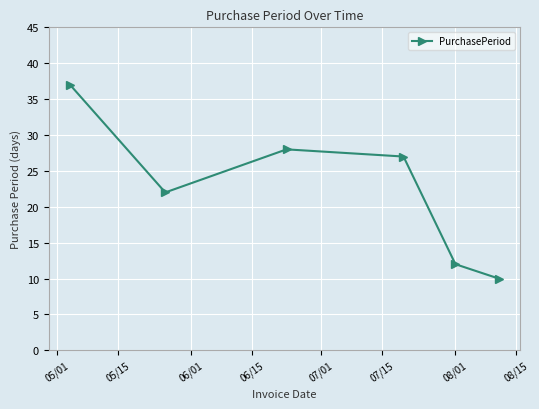

How many interior local peaks (higher than both neighbors) does the data have?

1